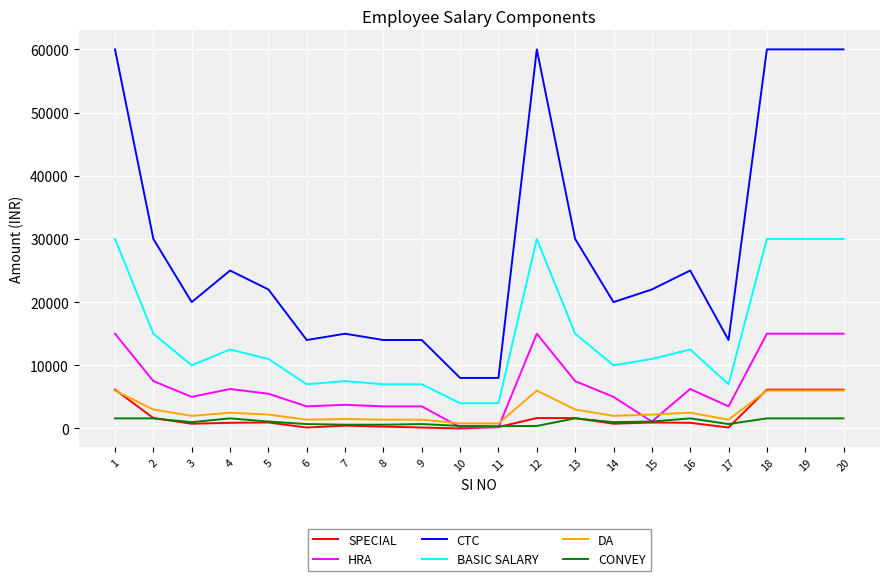

Where is the first local maximum for HRA?

4